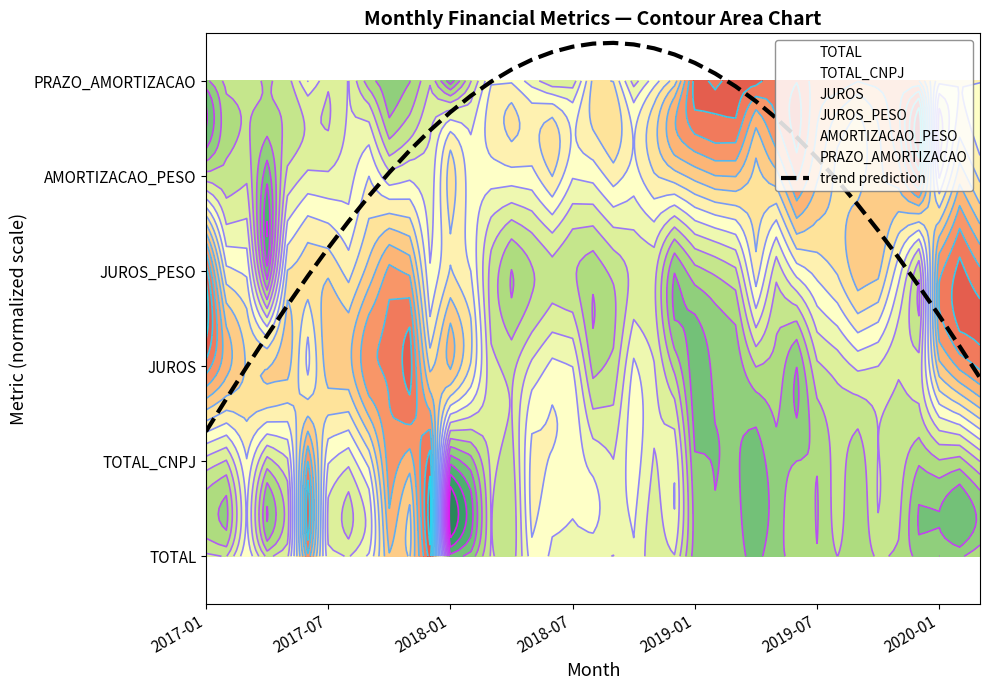

What is the difference between the second highest and second lowest values?

3.7